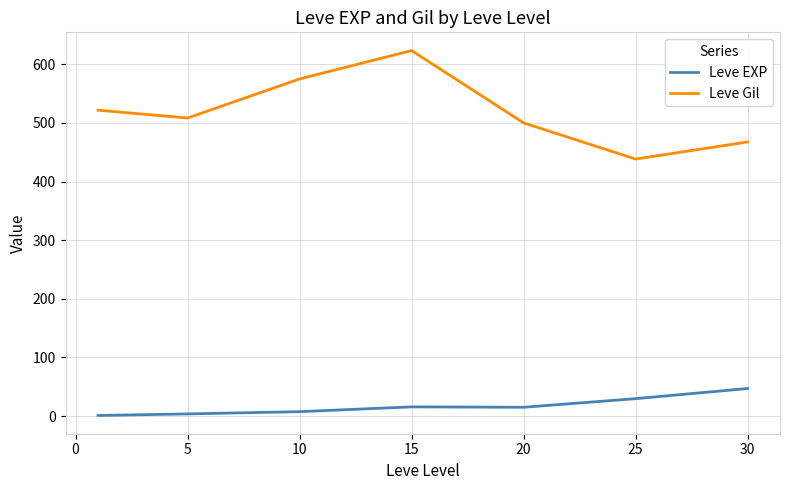

Which series has the largest range (max minus min)?

Leve Gil